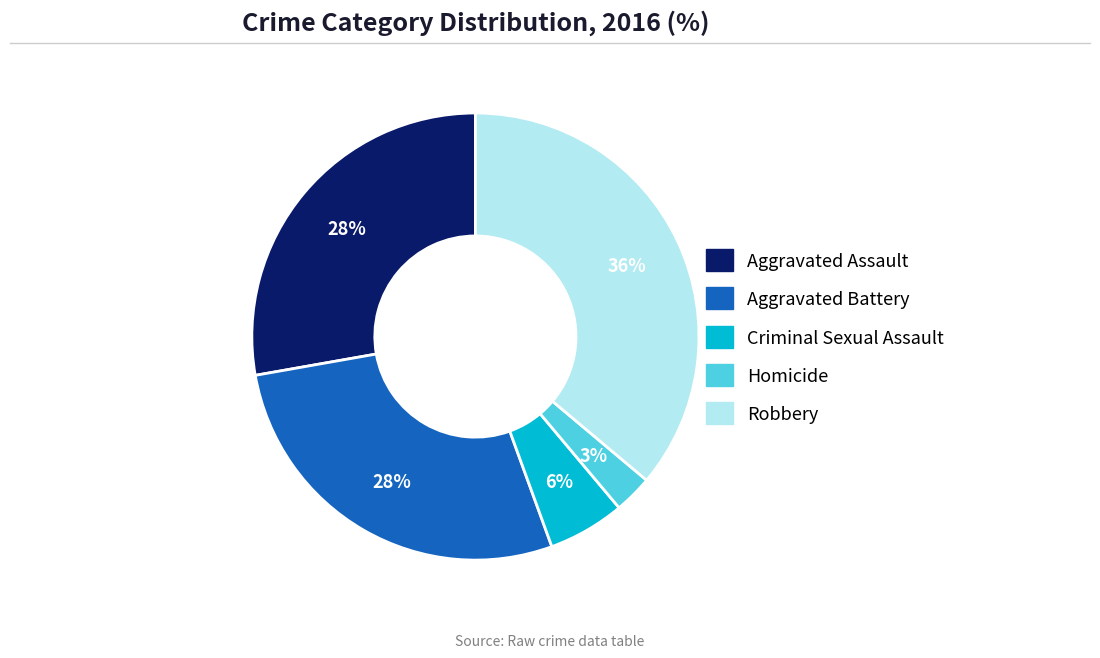

What is the smallest slice in the pie chart?

Homicide